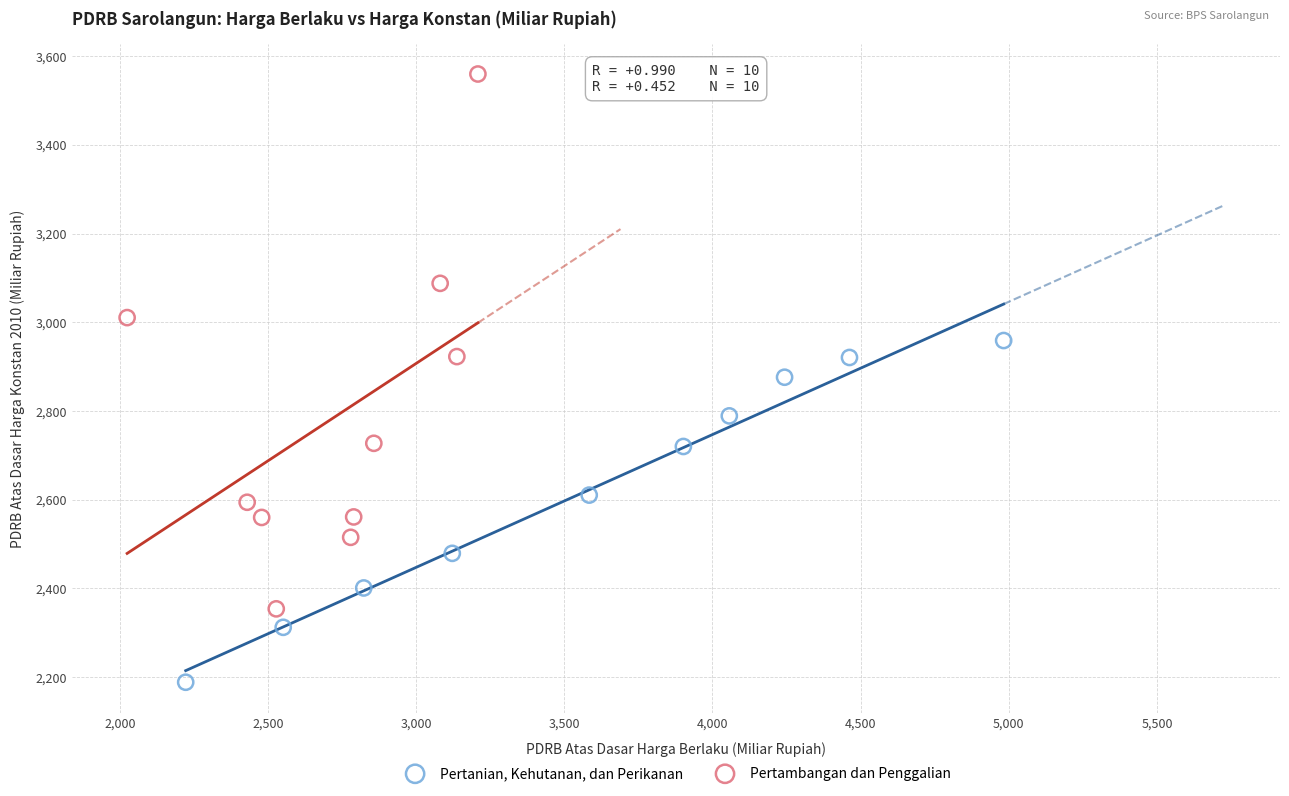

What are all the series names shown in the legend?

Pertanian, Kehutanan, dan Perikanan, Pertambangan dan Penggalian